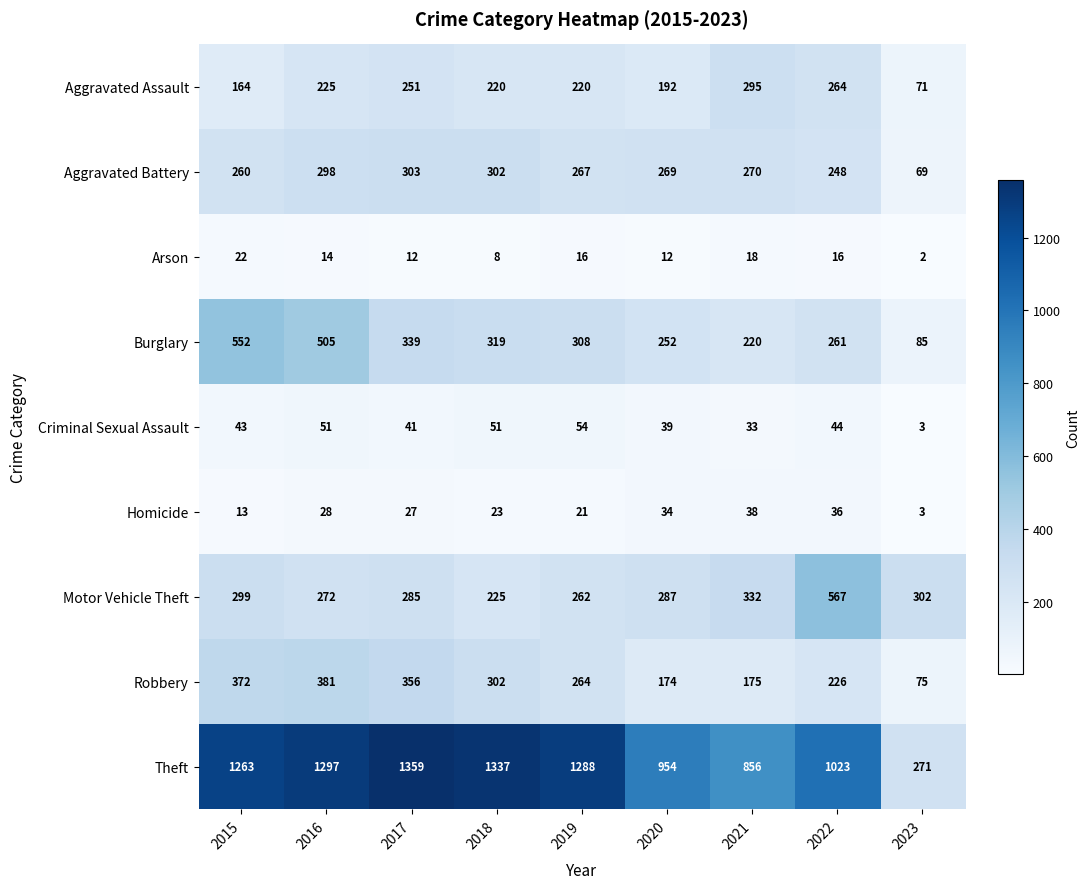

How many categories are shown in the chart?

9